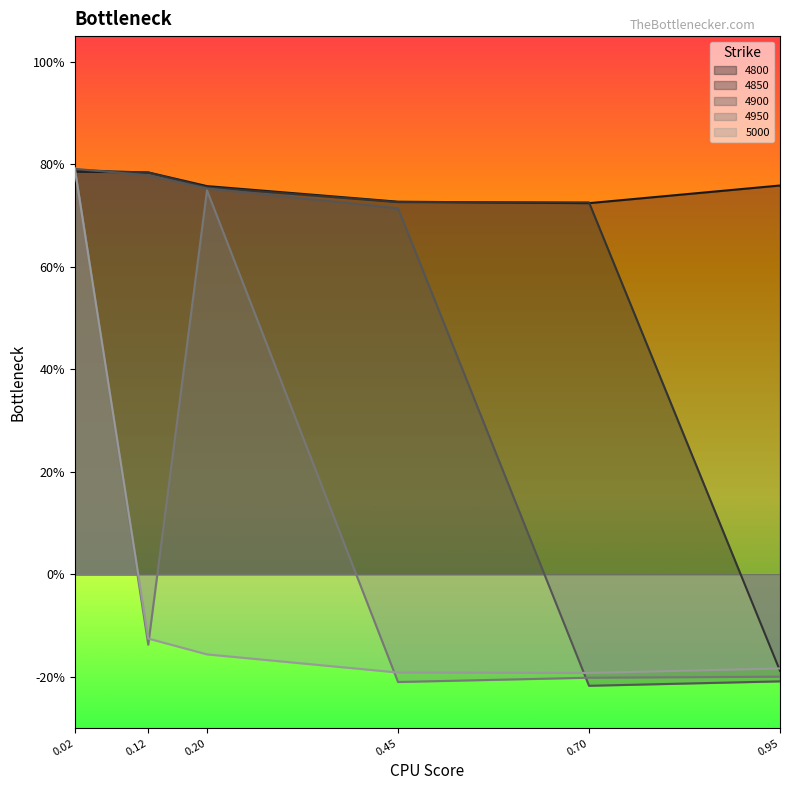

What is the label of the 4th point from the right?

0.1972602739726027